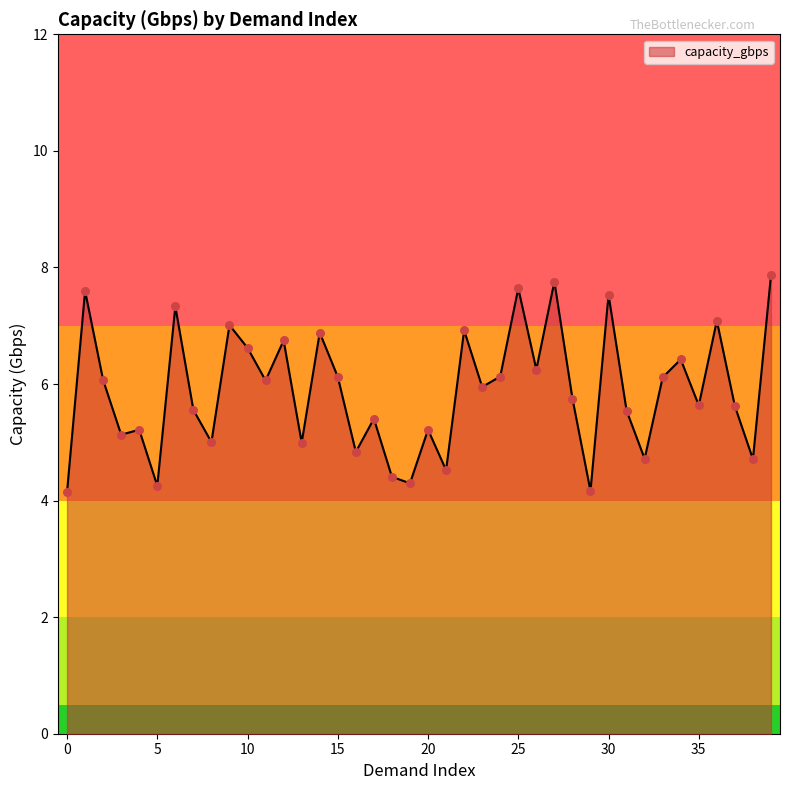

What is the greatest value displayed?

7.9